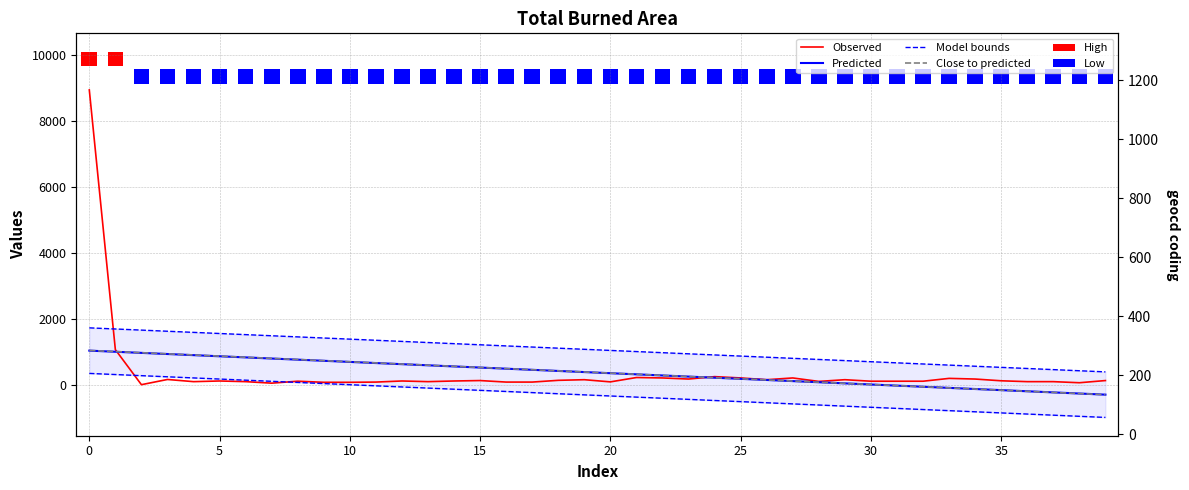

Does the chart contain stacked bars?

No